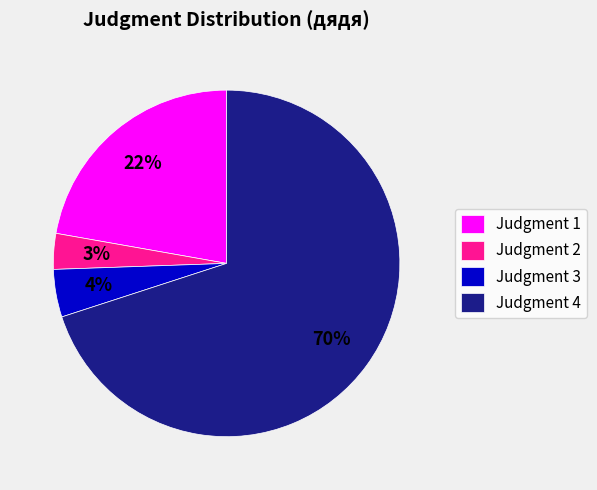

To the nearest percent, what is the average slice percentage?

25%